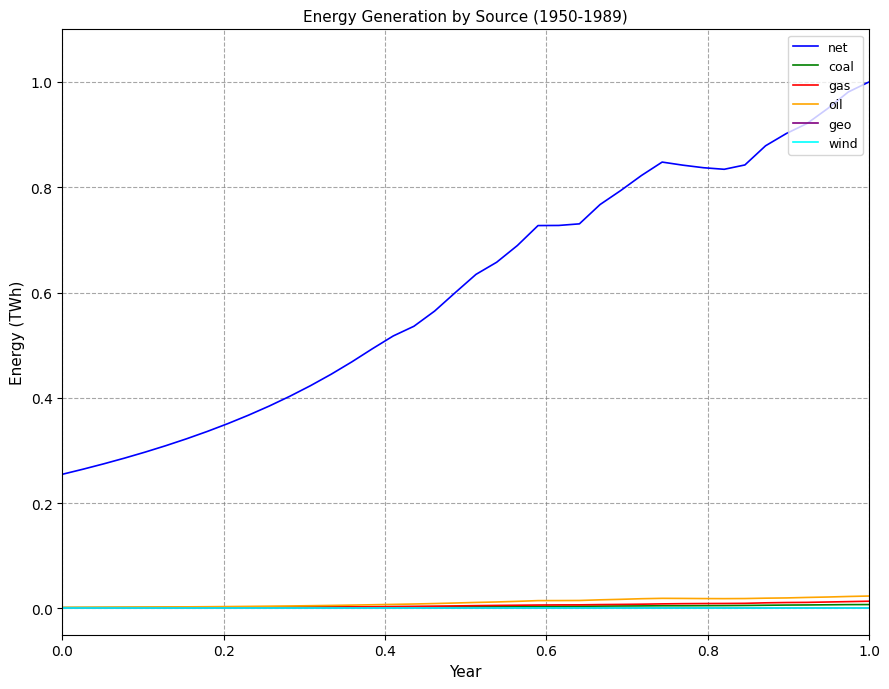

Which series has the largest total across all categories?

net